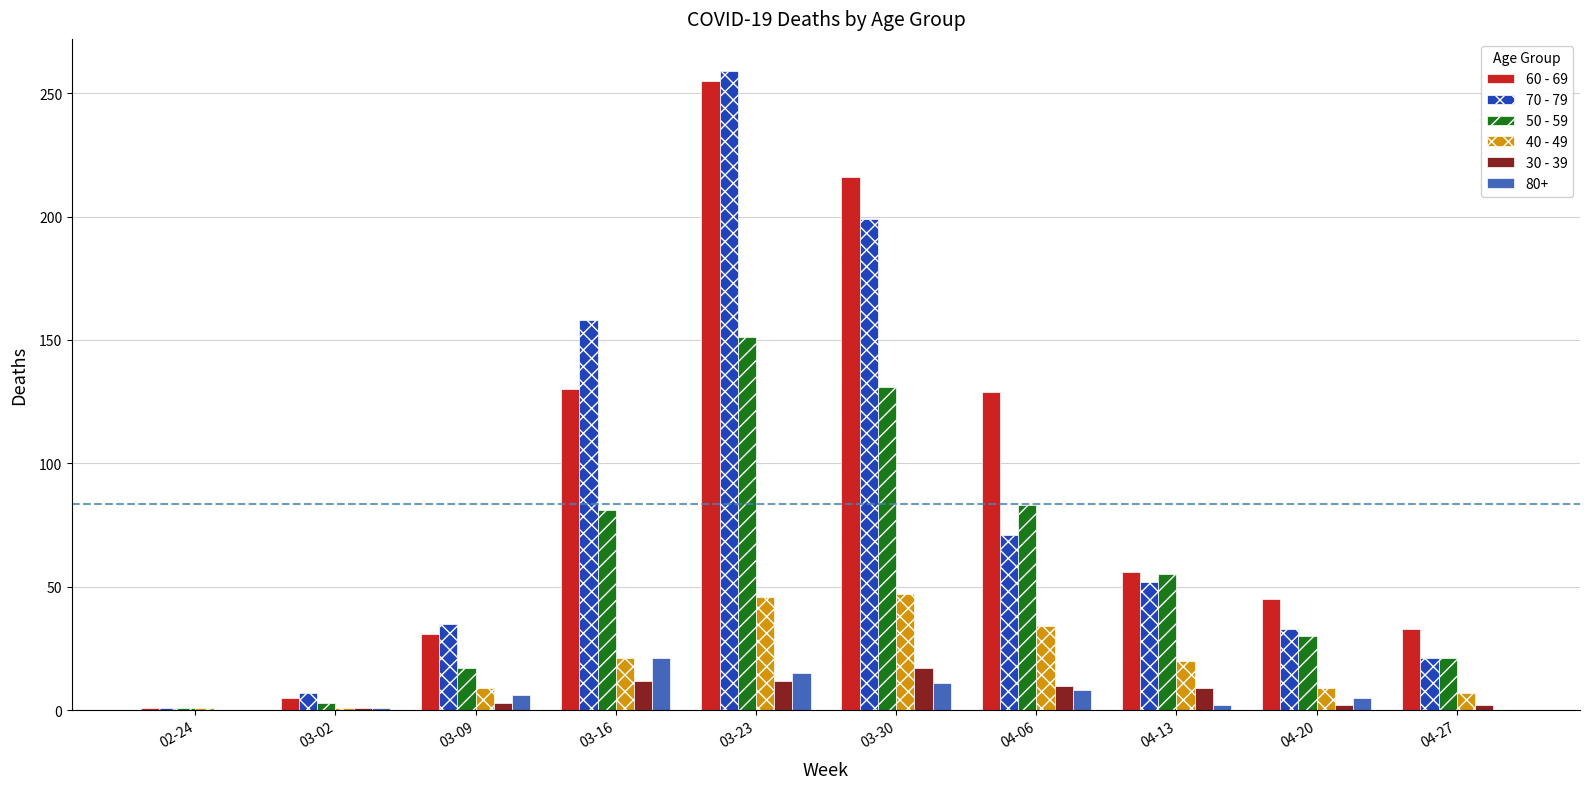

Which category has the highest value across all series?

03-23